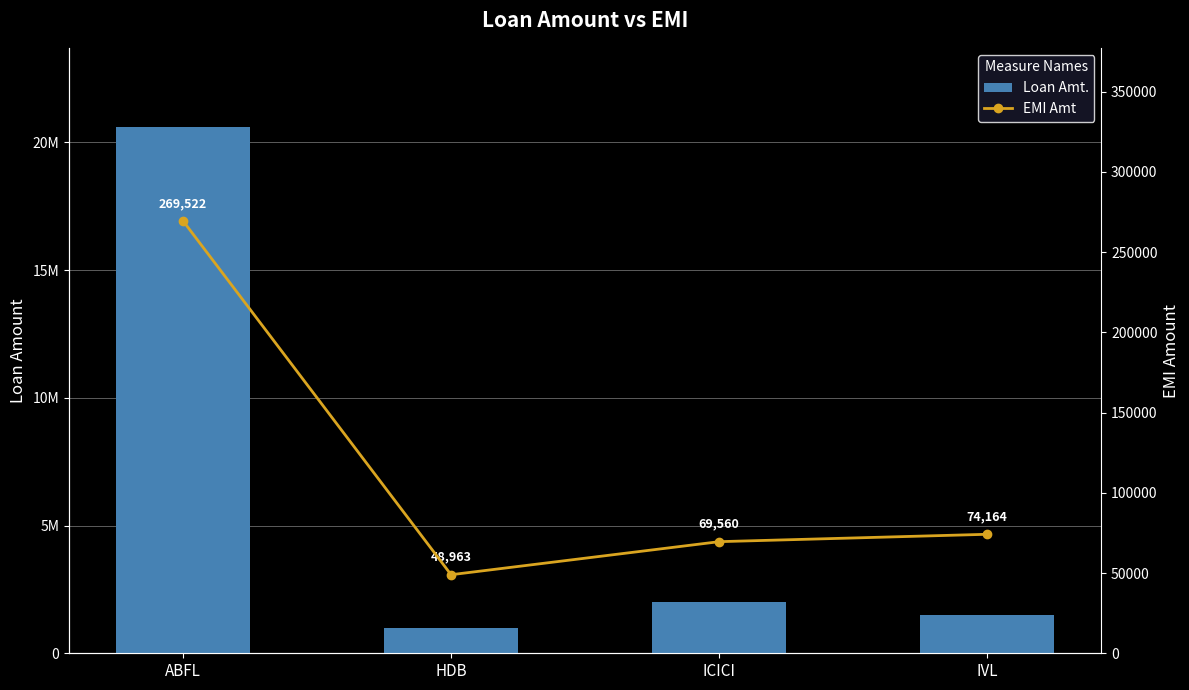

Read the Loan Amt. value at HDB, to the nearest 100.

1000000